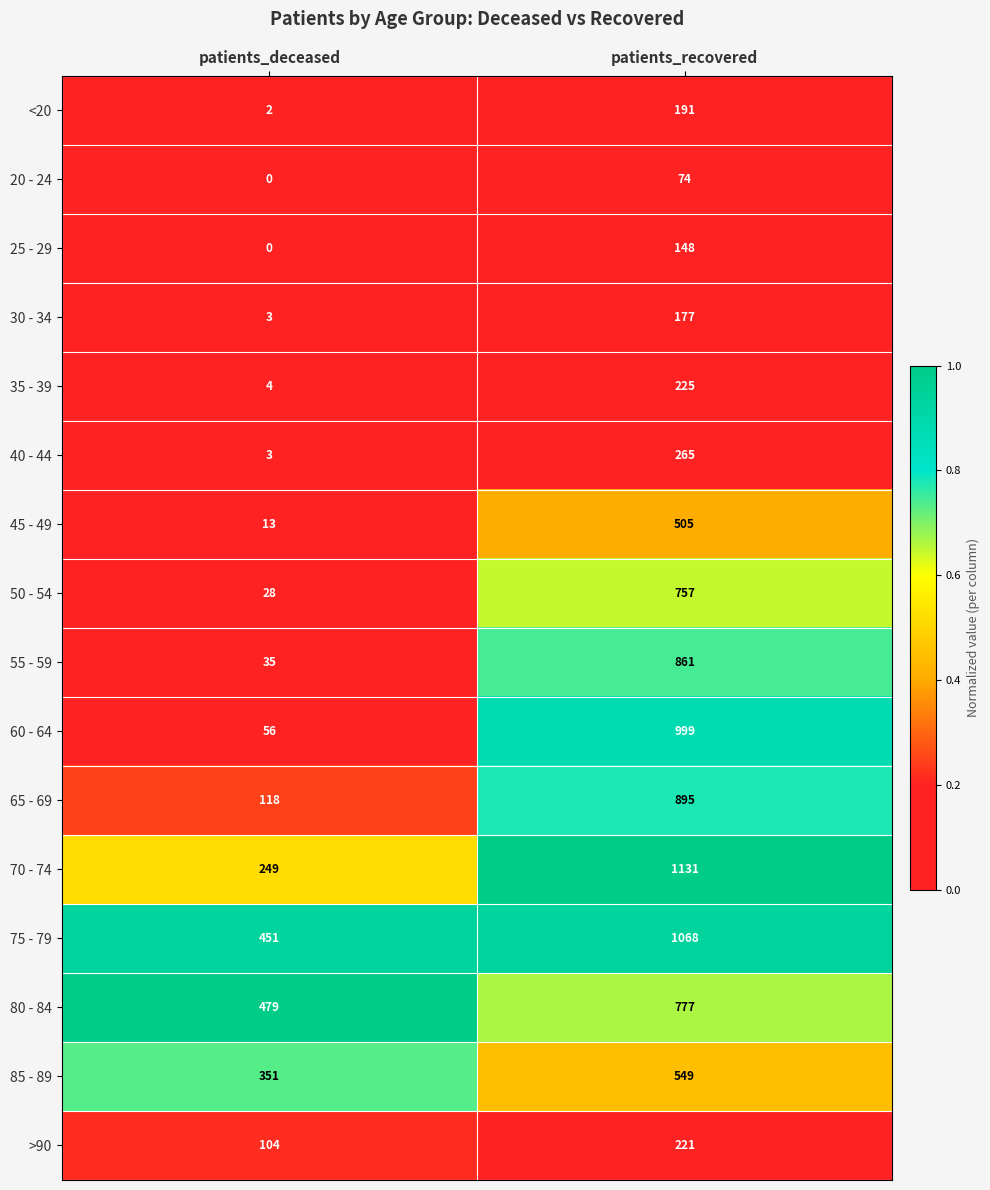

At which label does 30 - 34 reach its minimum?

patients_deceased